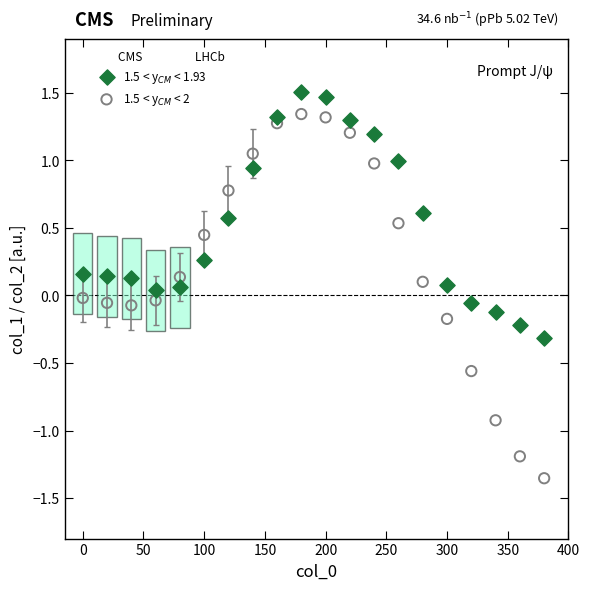

Across all data points, what is the range of X values (max minus min)?

380.0